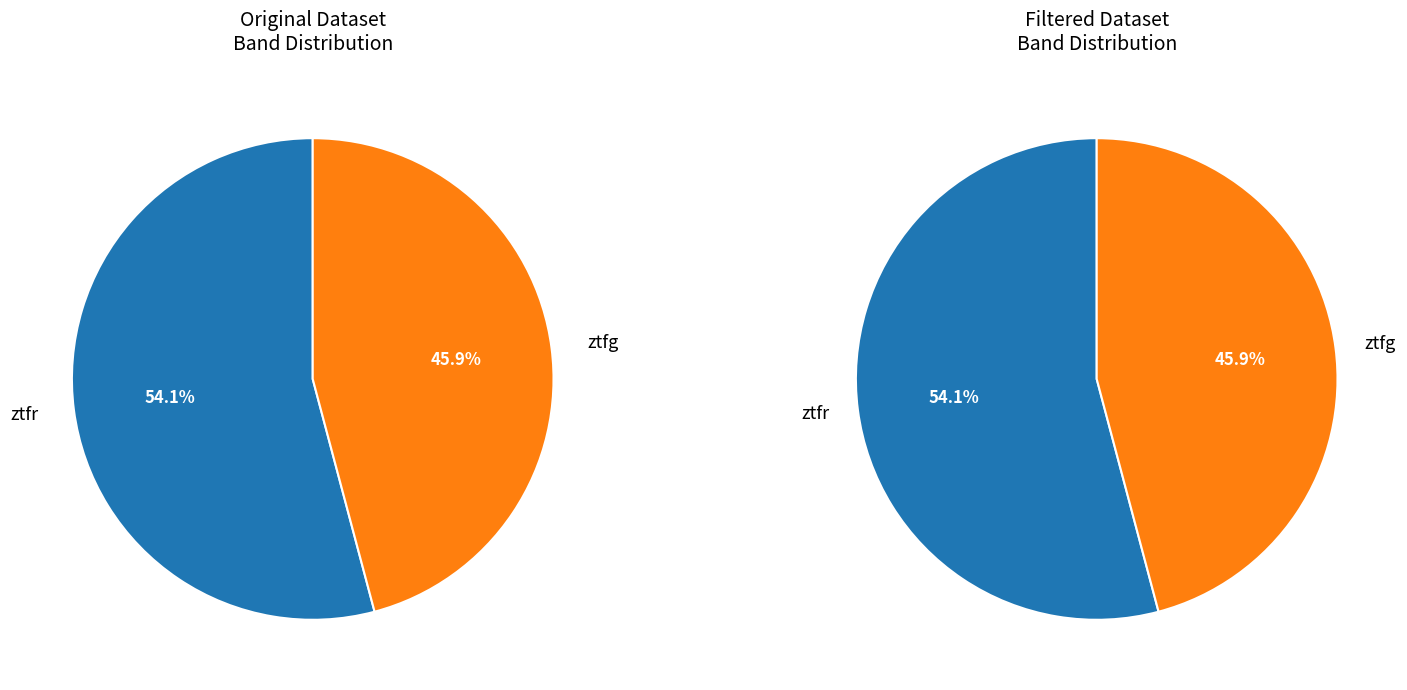

To the nearest percent, what portion does ztfg represent?

46%